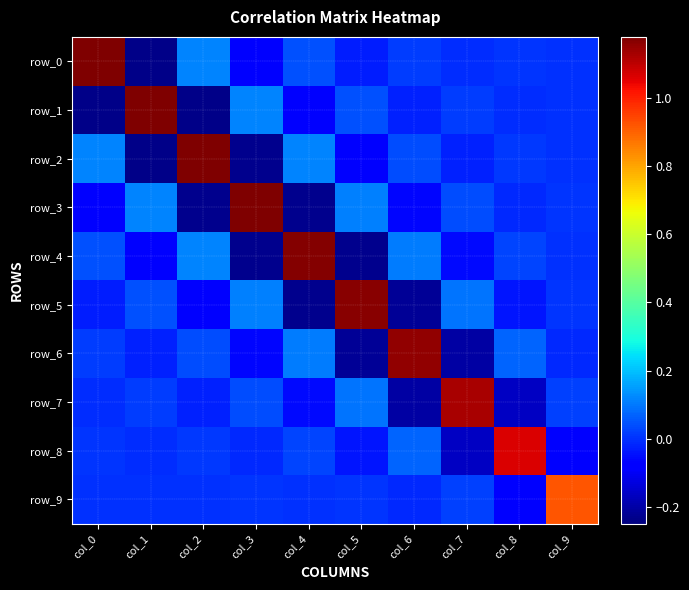

Between col_6 and col_4, which is larger?

col_4